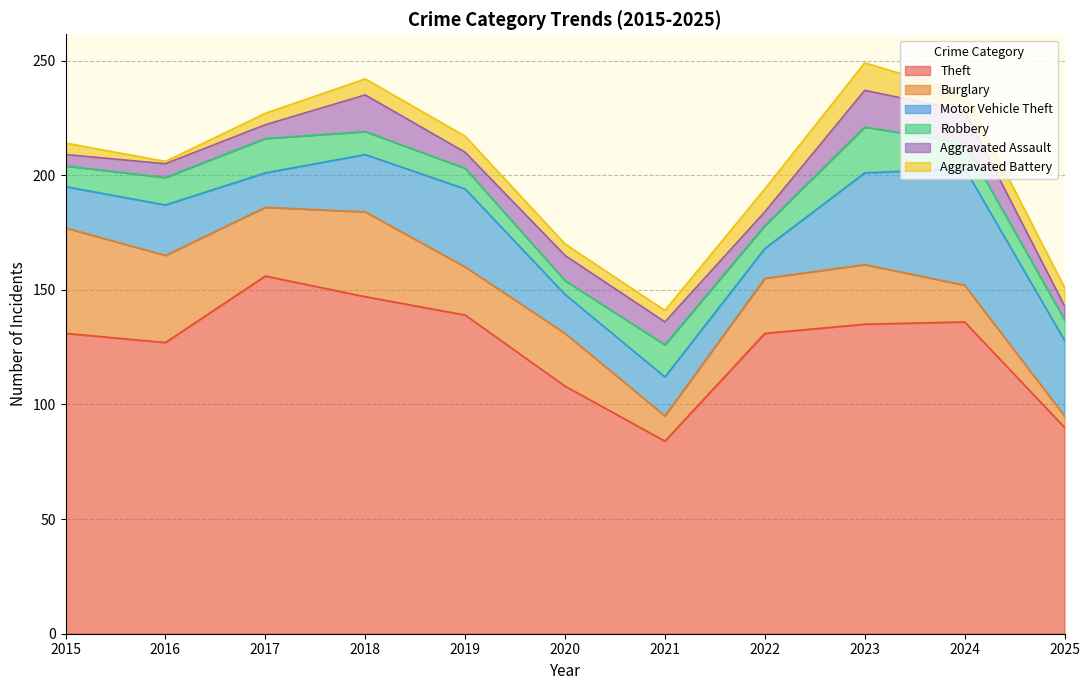

How many lines are shown in the chart?

6